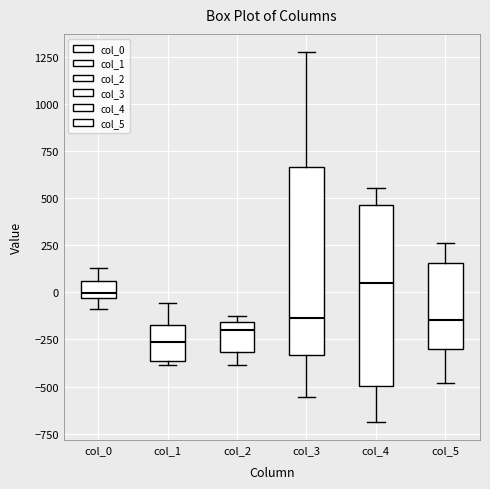

Where does the upper whisker of the box for col_4 end on the y-axis? The values are not printed on the chart, so give them approximately, as read against the axis.

550